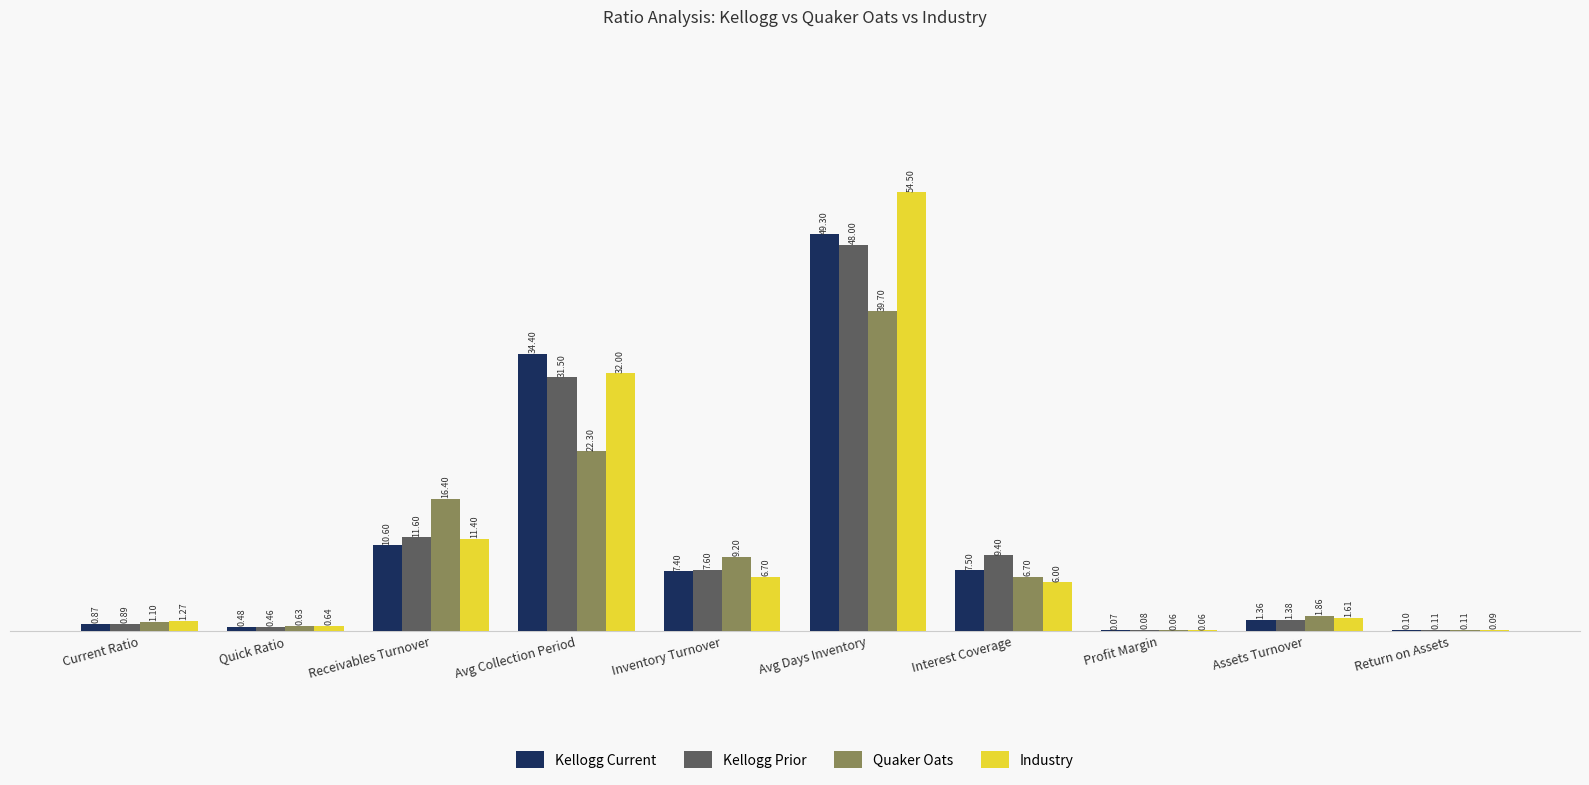

What is the sum of the Kellogg Prior values at Return on Assets and Profit Margin?

0.2